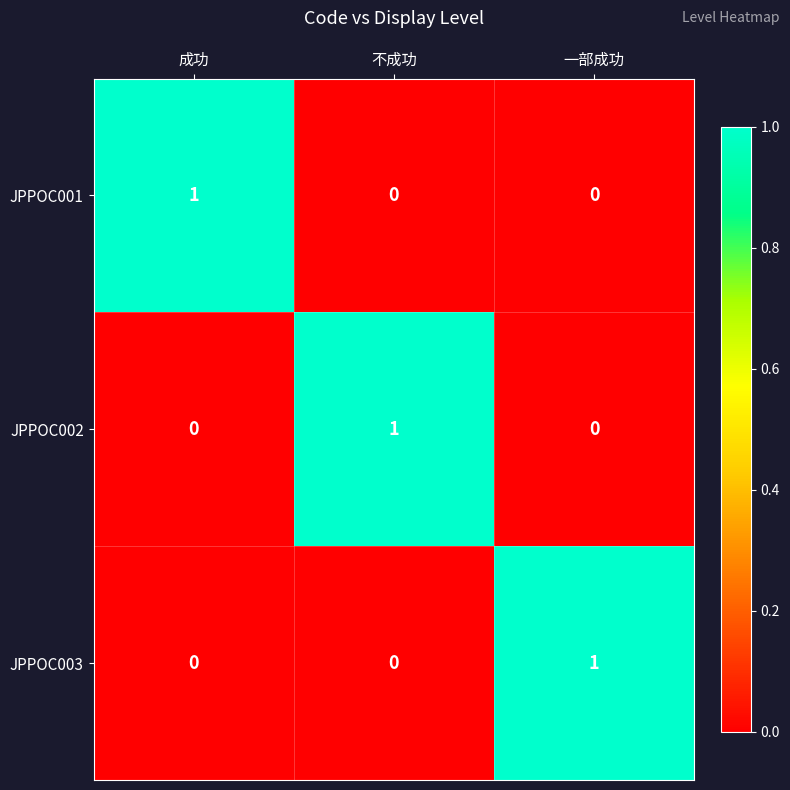

How many data points in JPPOC003 are above 0?

1